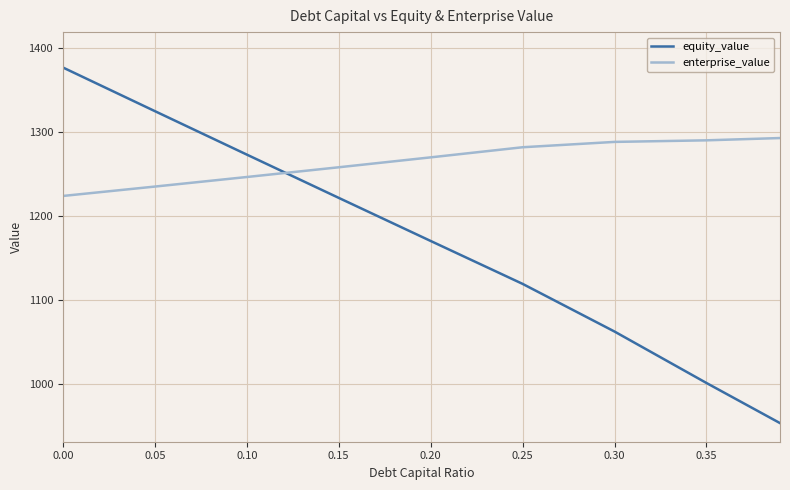

The value of enterprise_value at 0.35 is 1290.3. True or false?

True